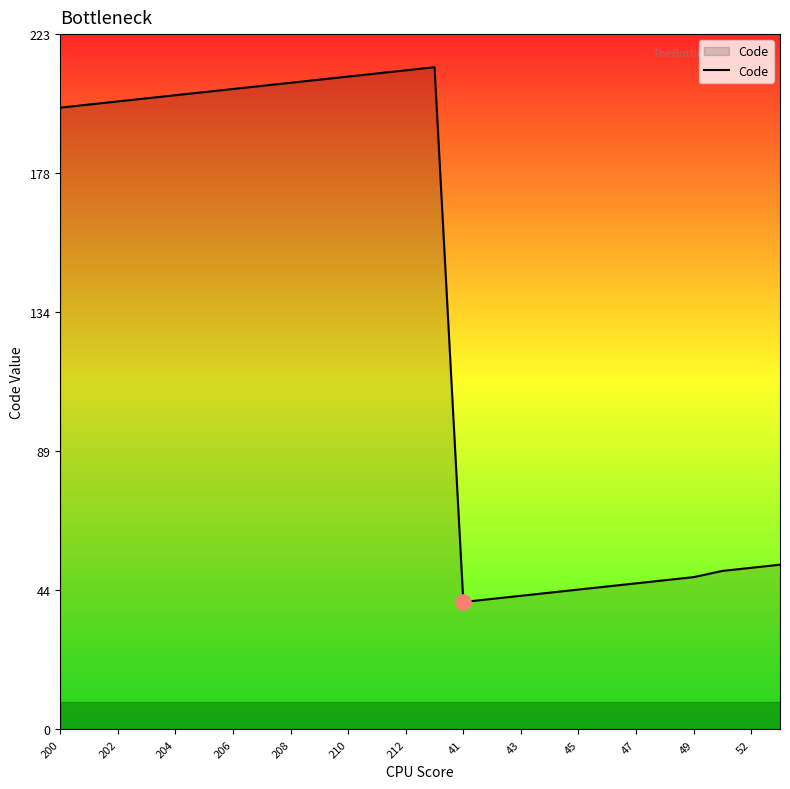

What is the difference between the maximum and minimum values?

172